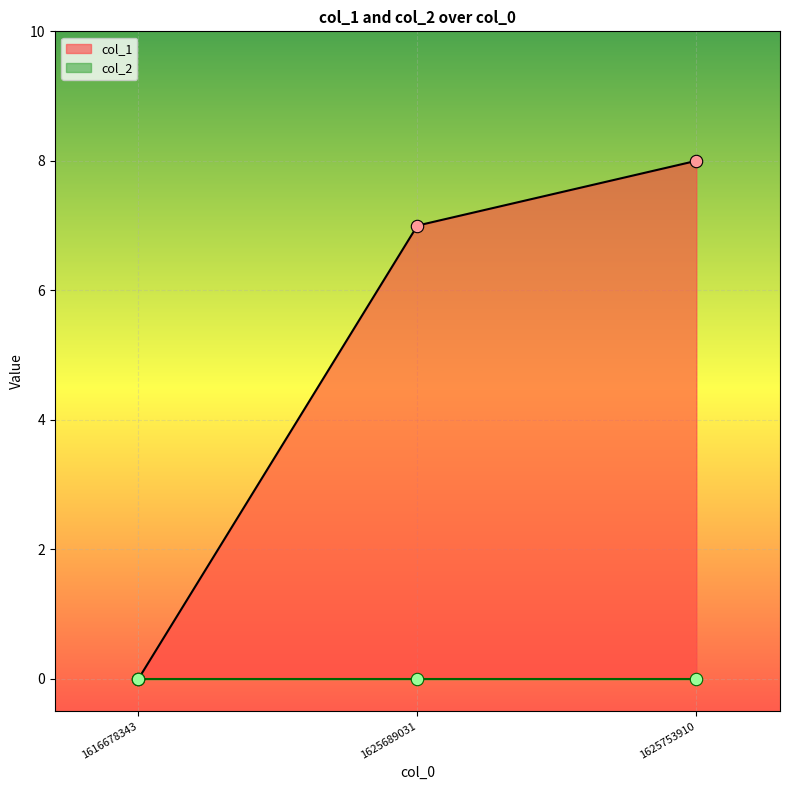

What is the change in value from 1616678343 to 1625753910?

+8